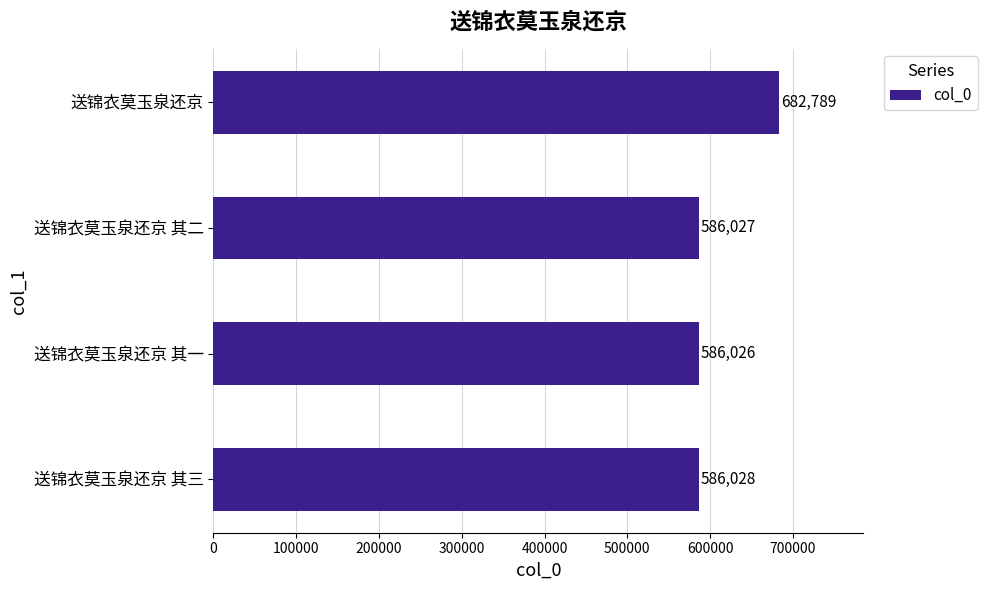

List the labels in order of value, smallest first.

送锦衣莫玉泉还京 其一, 送锦衣莫玉泉还京 其二, 送锦衣莫玉泉还京 其三, 送锦衣莫玉泉还京